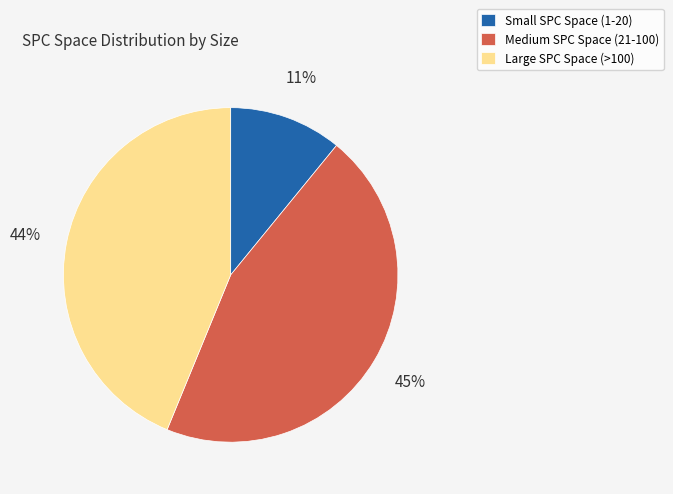

Is it true that Large SPC Space (>100) is 33% of the pie?

False